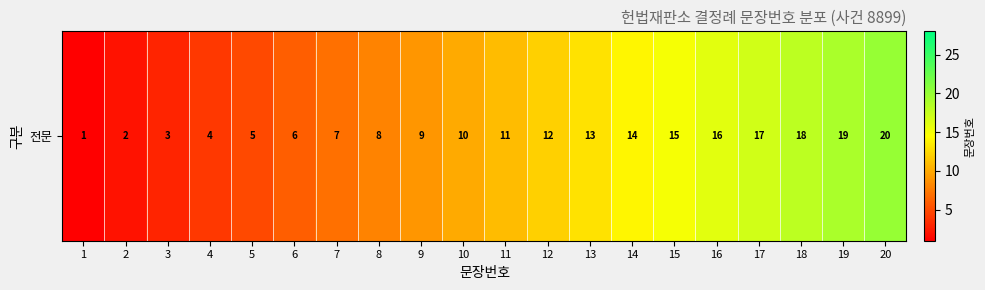

The value at 8 is 2. True or false?

False